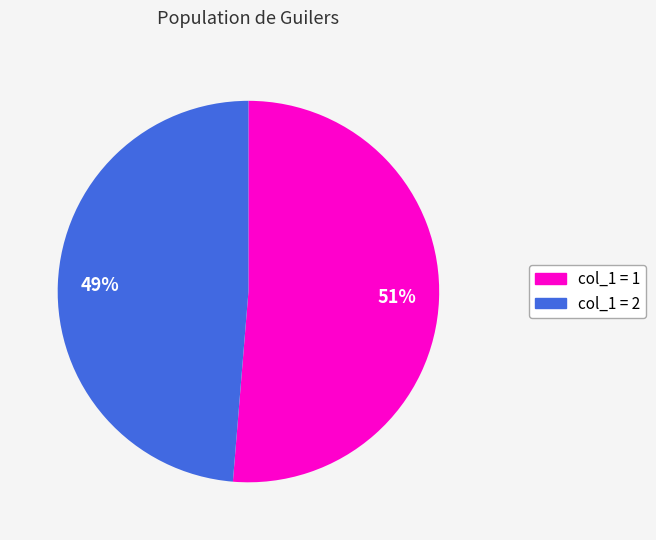

Count the number of slices in the pie.

2